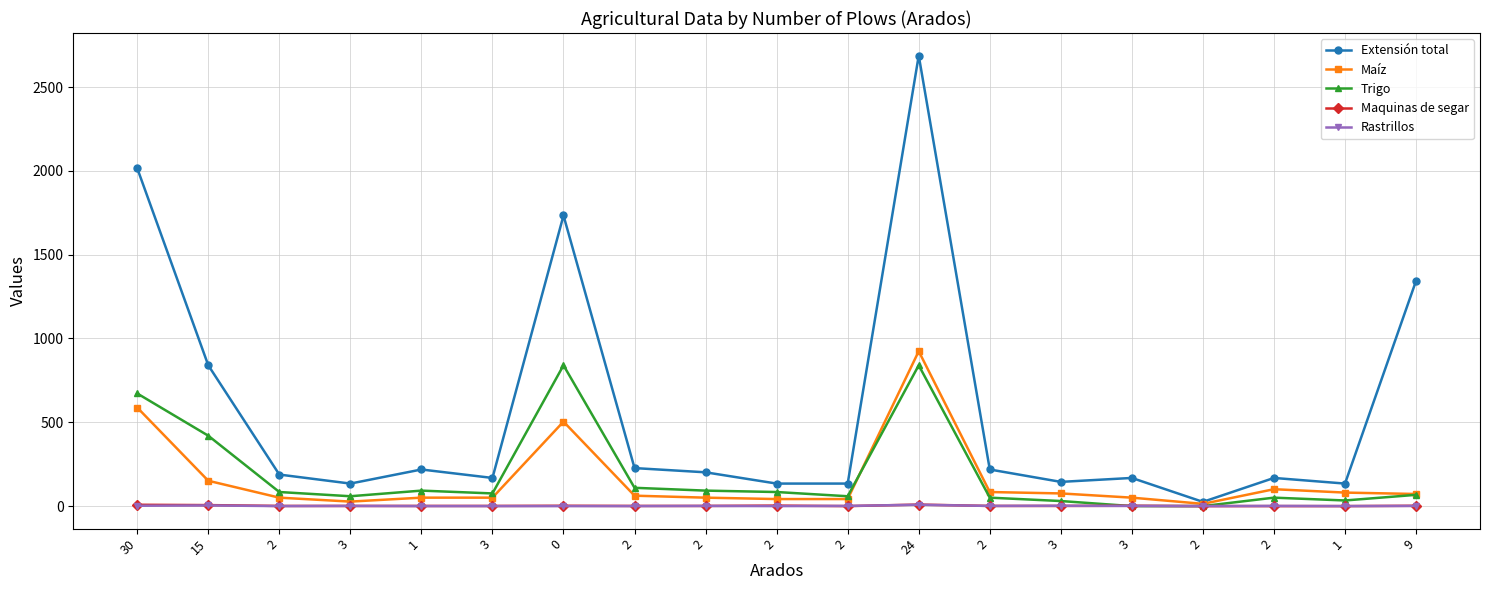

What is the maximum value shown in the chart?

2688.0